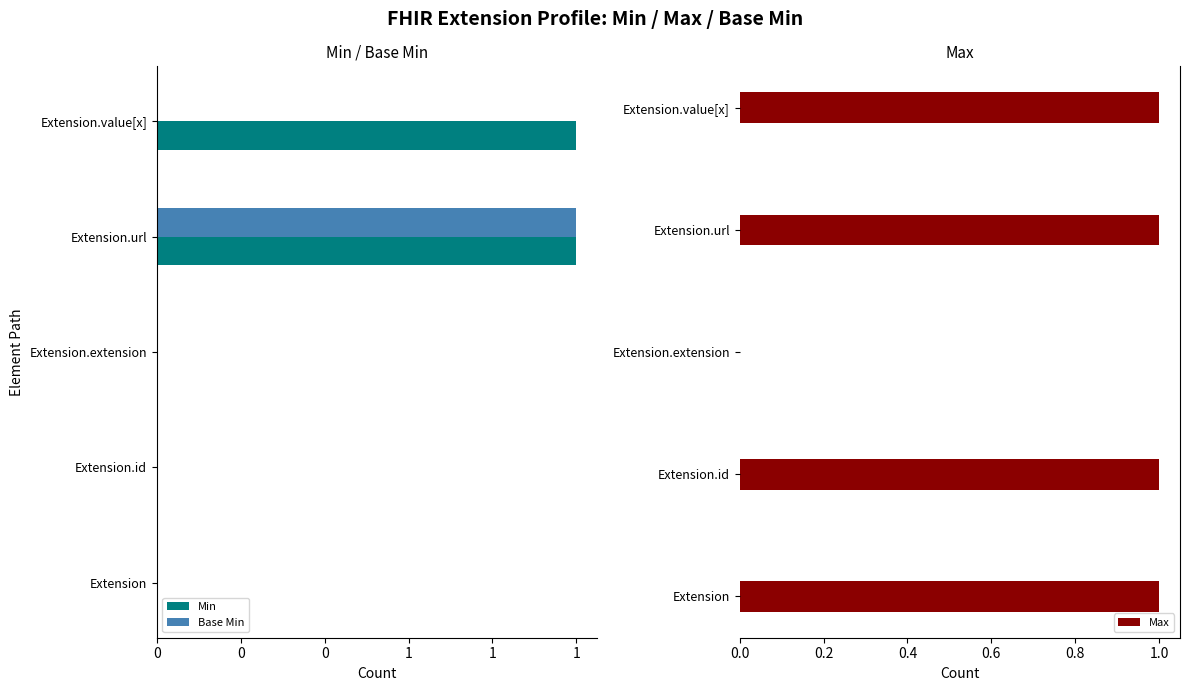

The Max series shows 0 at Extension.id. True or false?

False